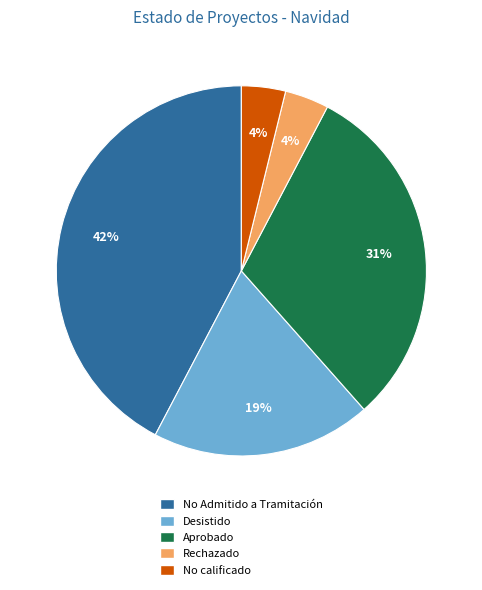

How many slices are in this pie chart?

5